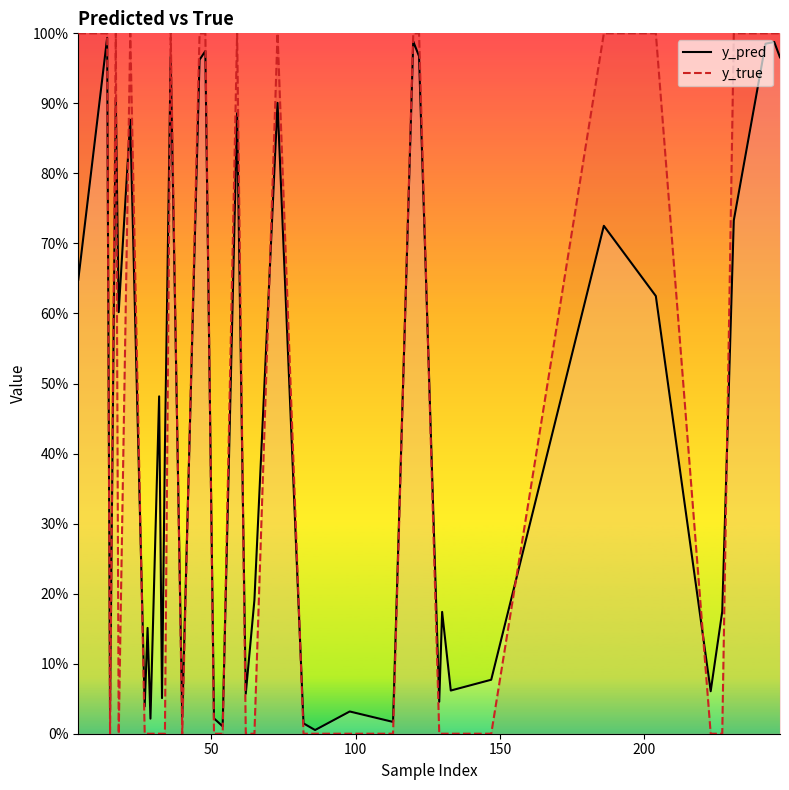

How many lines are shown in the chart?

2